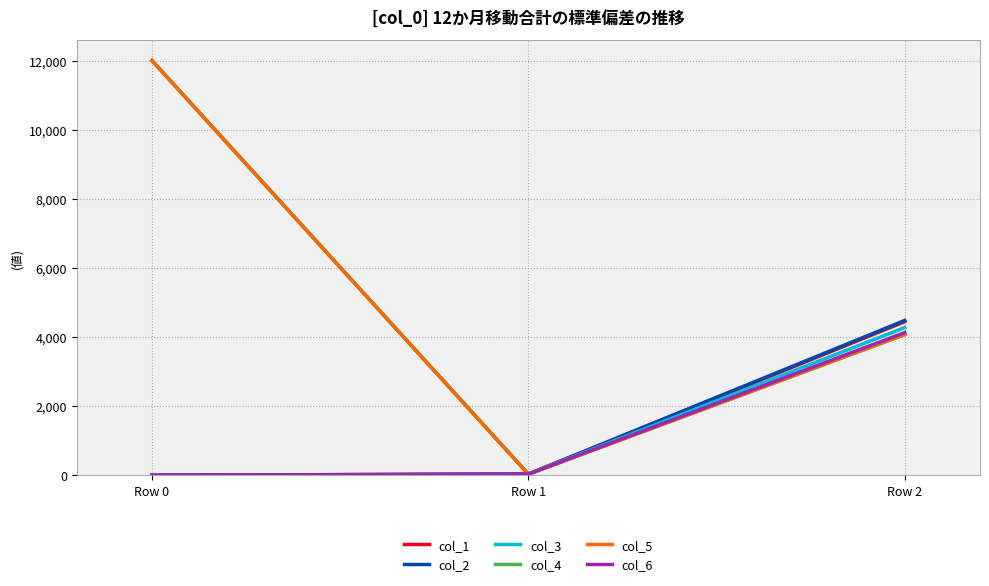

What is the total value across all series at Row 2?

25471.4